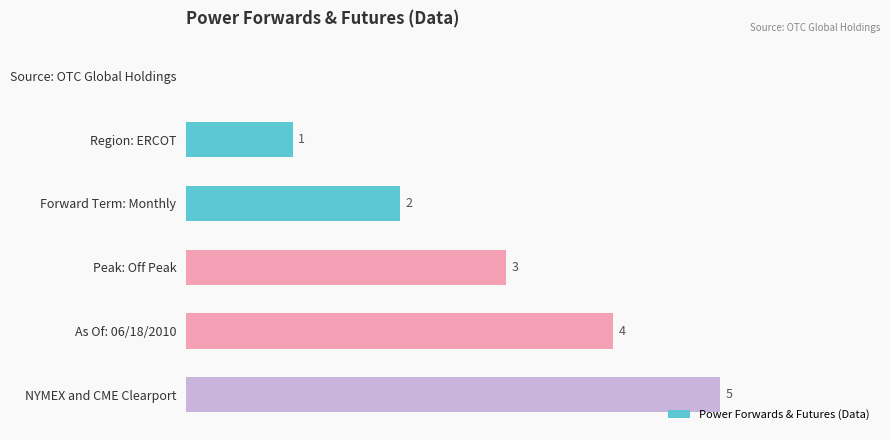

Which has a higher value, Peak: Off Peak or Region: ERCOT?

Peak: Off Peak